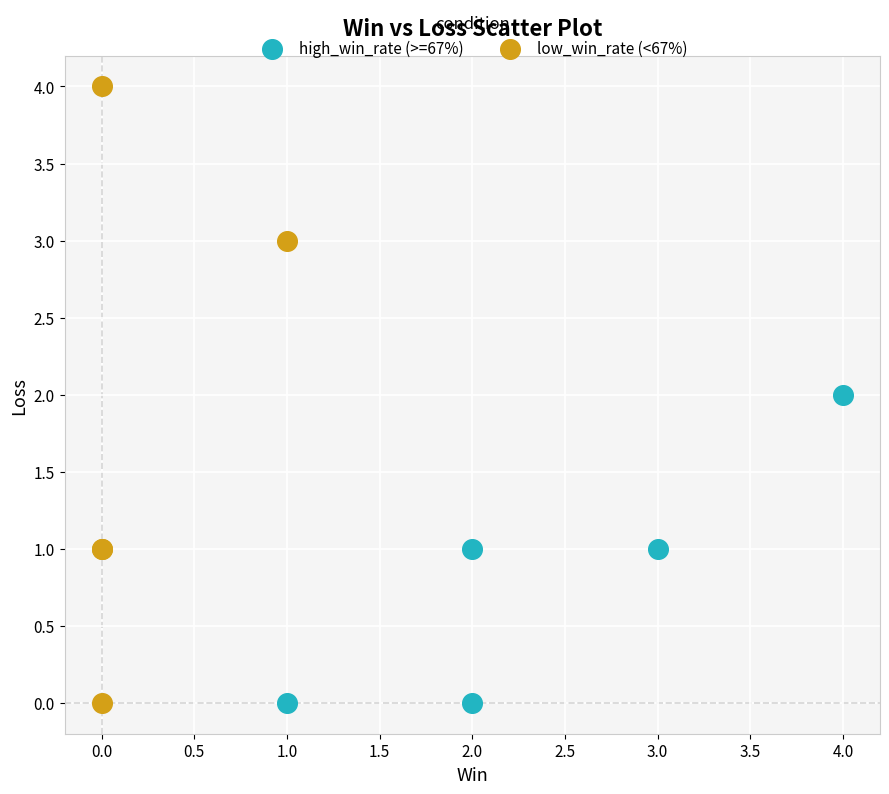

What are all the series names shown in the legend?

high_win_rate (>=67%), low_win_rate (<67%)